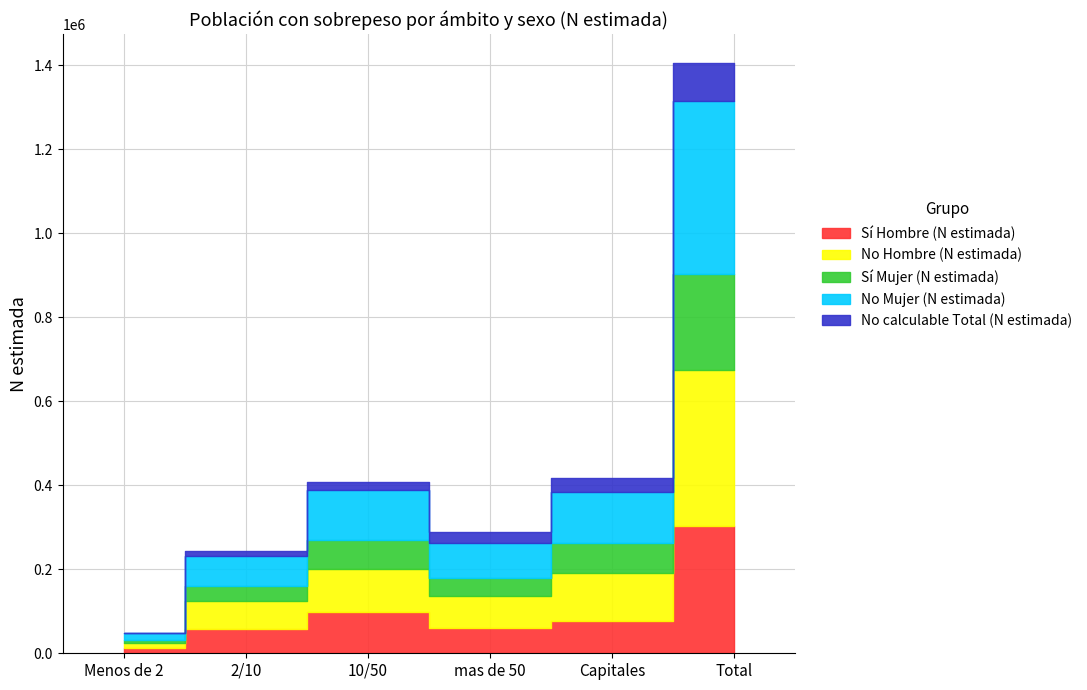

How many series are shown in this chart?

5